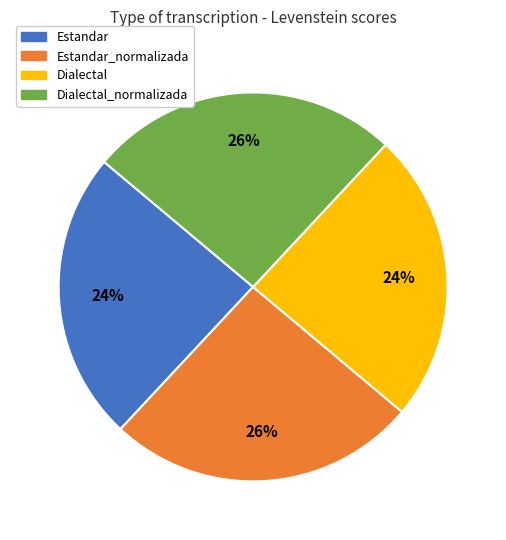

To the nearest percent, what is the average slice percentage?

25%